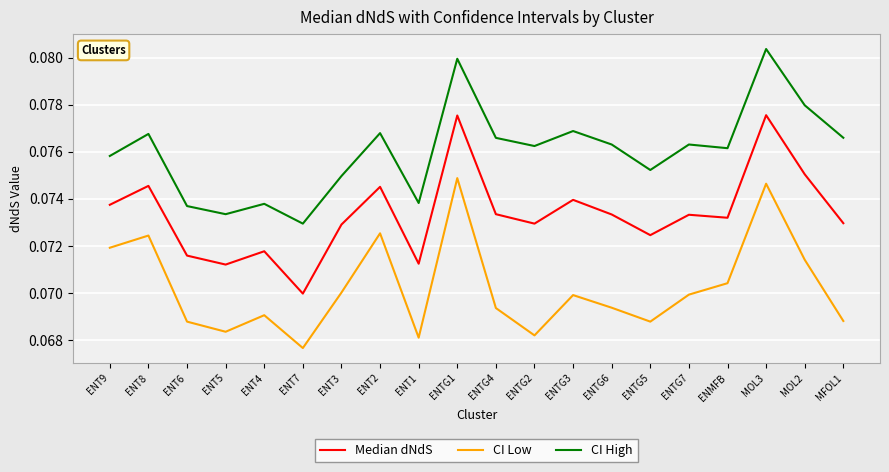

Where is the first local maximum for Median dNdS?

ENT8